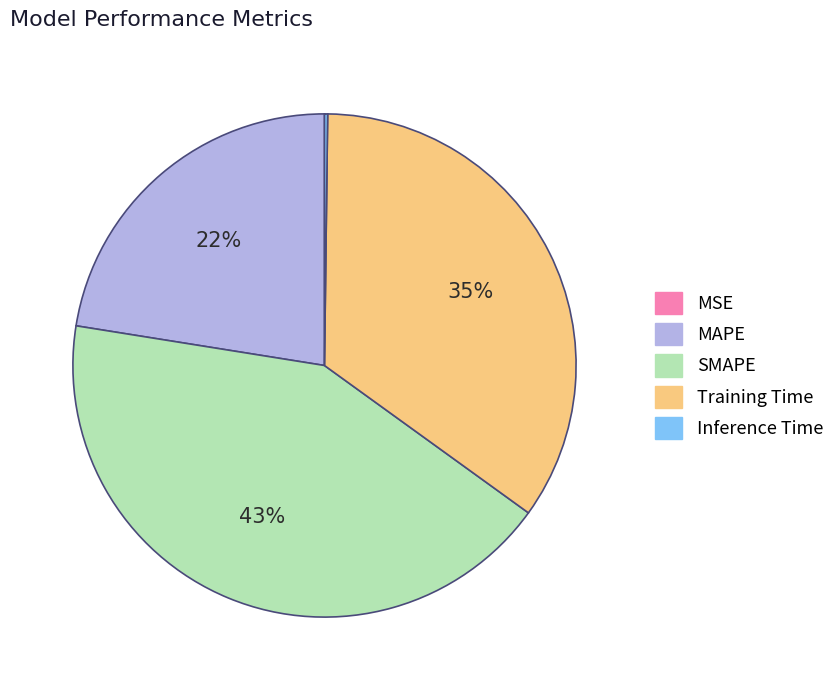

Is there a majority slice in this chart?

No